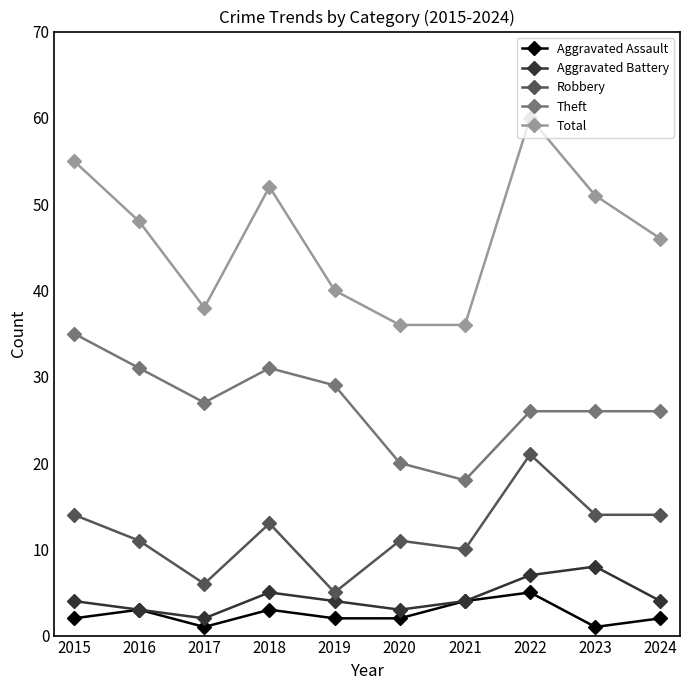

What is the sum of all Total values?

462